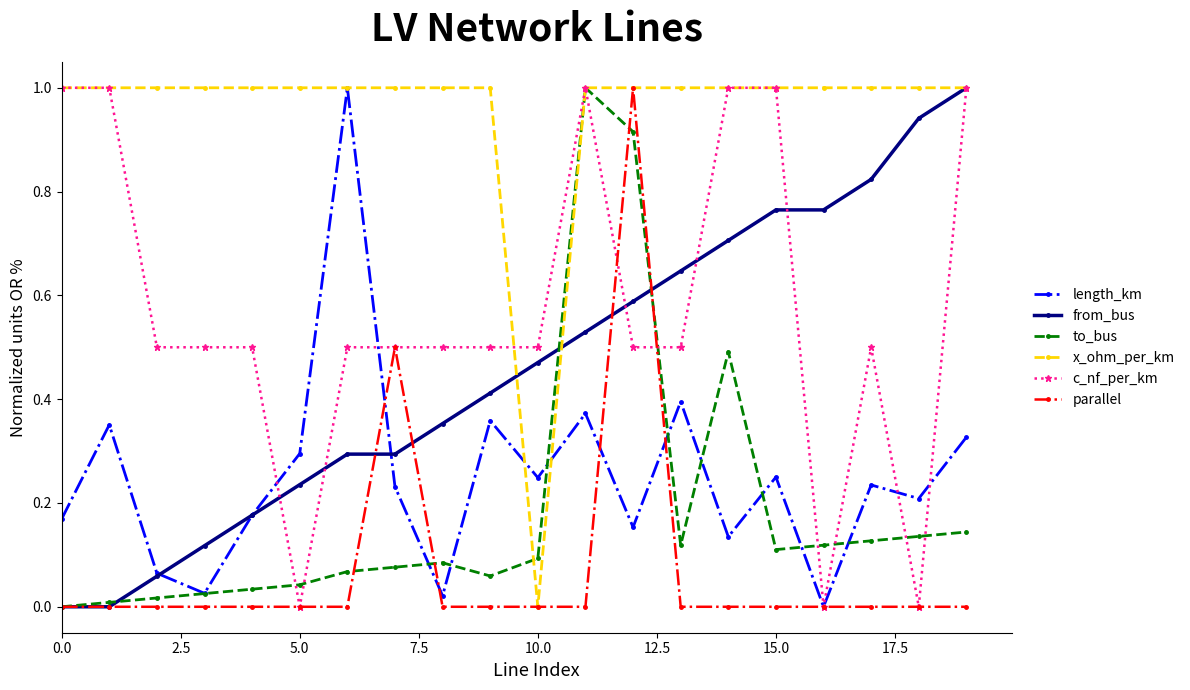

In length_km, how many points are higher than both neighbors (excluding endpoints)?

7